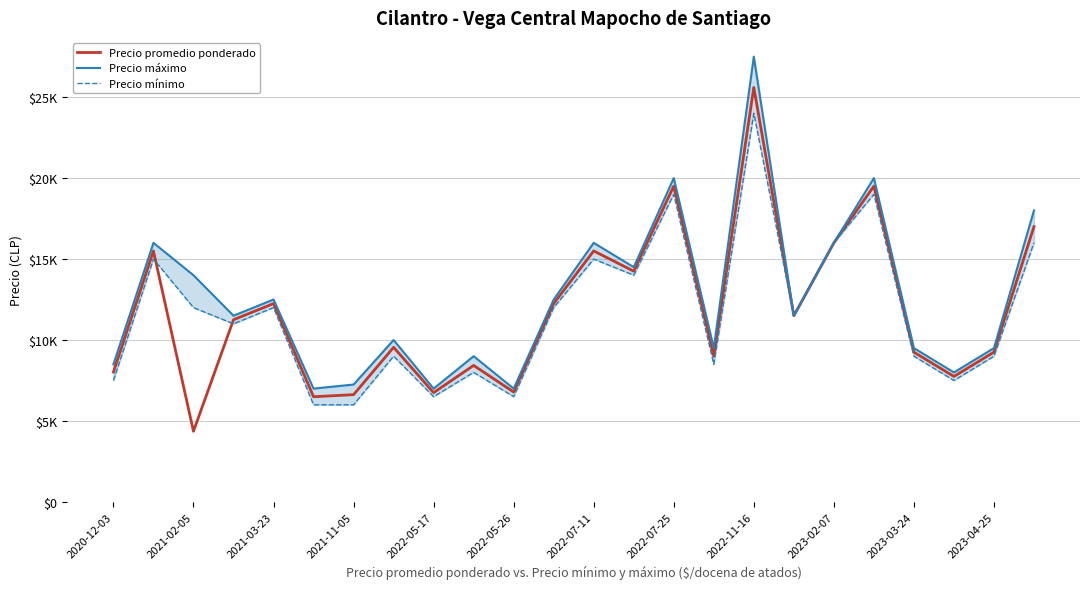

What is the difference between the second highest and minimum values in the Precio promedio ponderado series?

15136.0